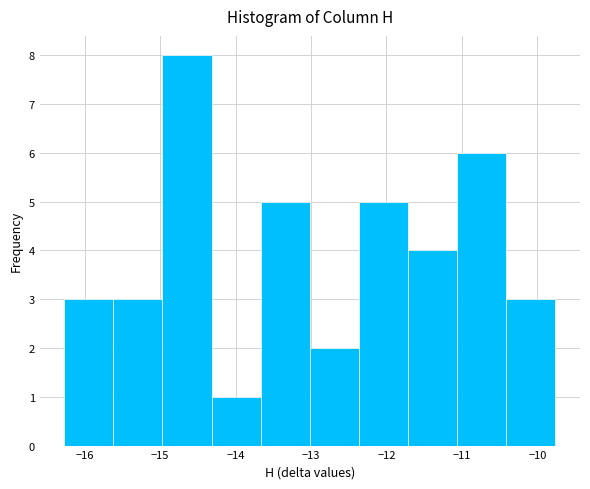

Reading left to right, list every bar in this chart as the range it spans on the x-axis followed by its height. Neither the bar edges nor the heights are printed on the chart, so give them approximately, as read against the axes.

-16.3 to -15.6: 3
-15.6 to -15.0: 3
-15.0 to -14.3: 8
-14.3 to -13.7: 1
-13.7 to -13.0: 5
-13.0 to -12.4: 2
-12.4 to -11.7: 5
-11.7 to -11.1: 4
-11.1 to -10.4: 6
-10.4 to -9.8: 3